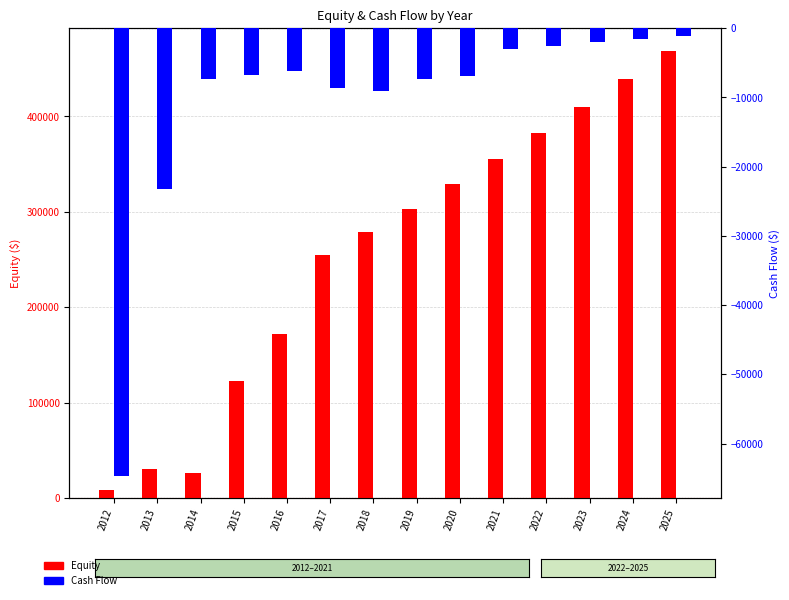

How many data points in Cash Flow are above -6703?

6